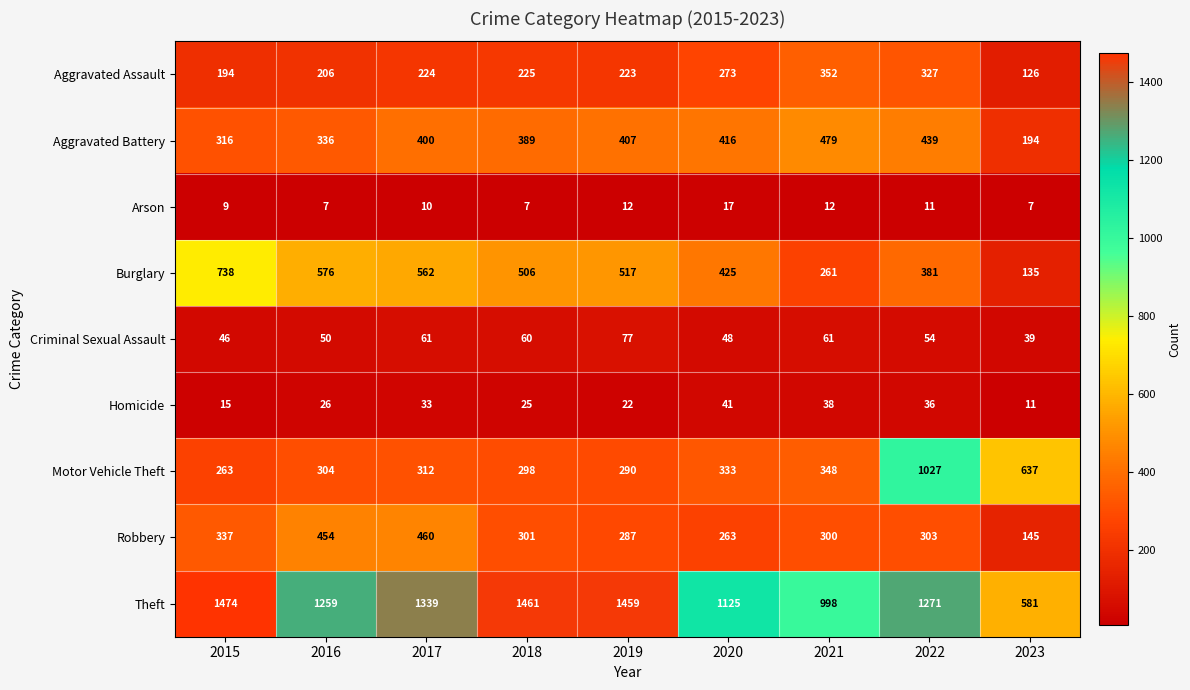

Read the Aggravated Battery value at 2021.

479